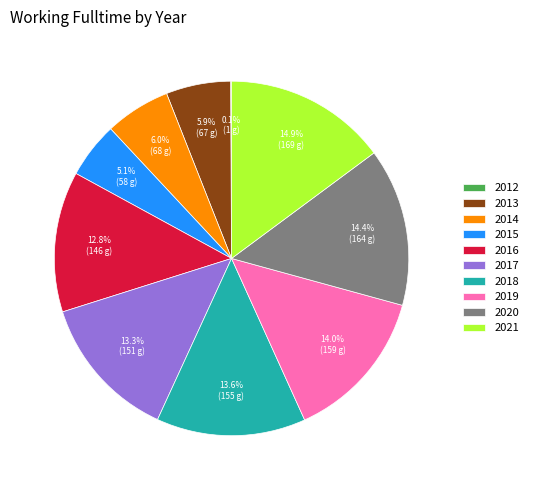

What portion of the pie excludes 2015?

94.9%